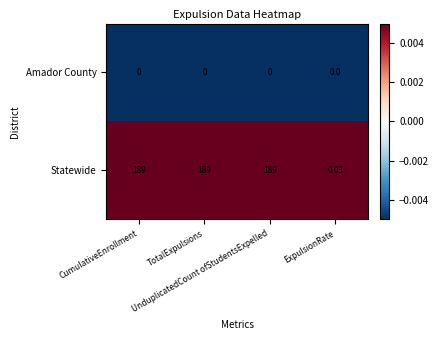

Rank the series at TotalExpulsions from lowest to highest value.

Amador County, Statewide